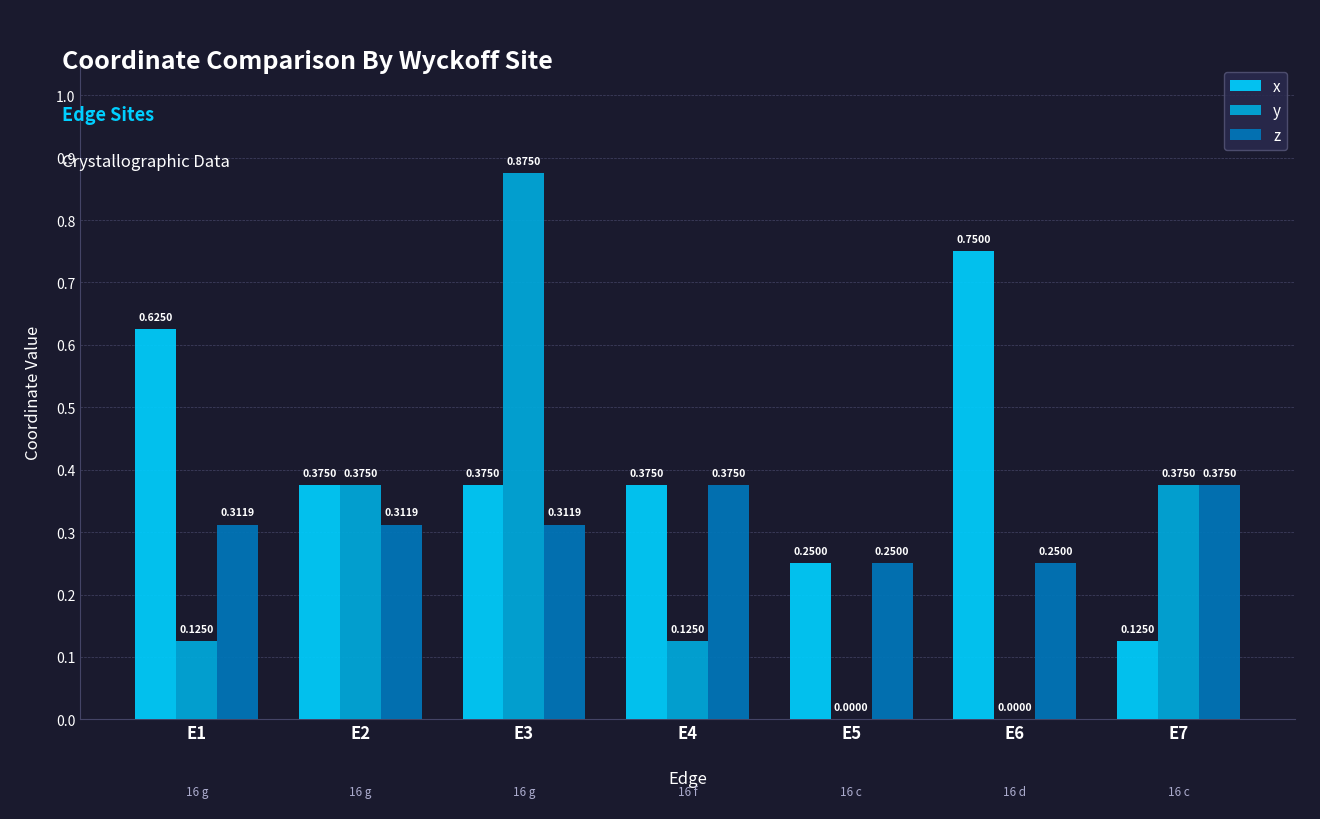

What is the sum of all y values?

1.9